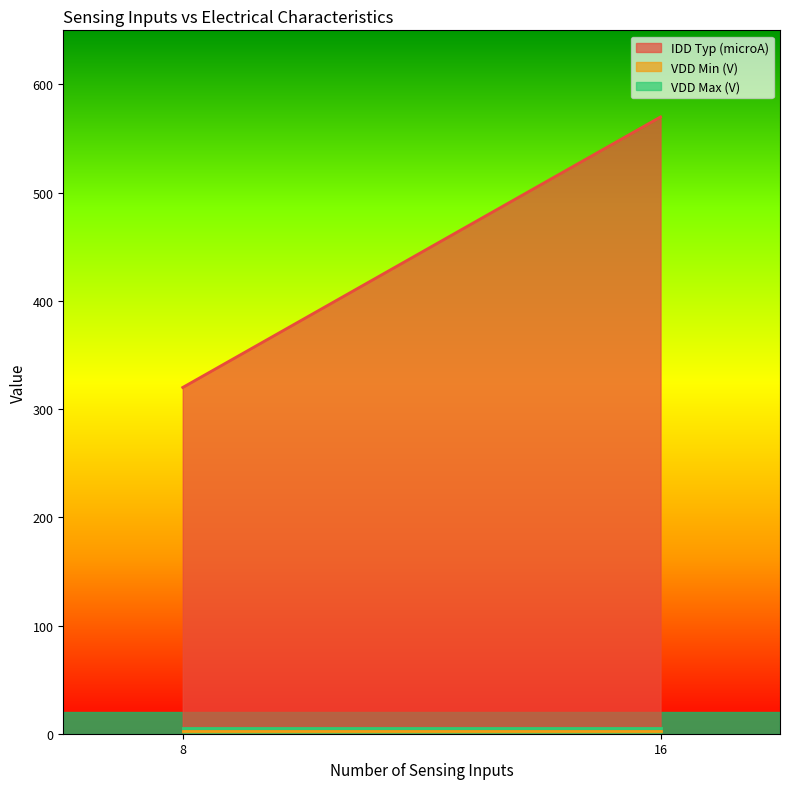

Which series has the largest total across all categories?

IDD Typ (microA)